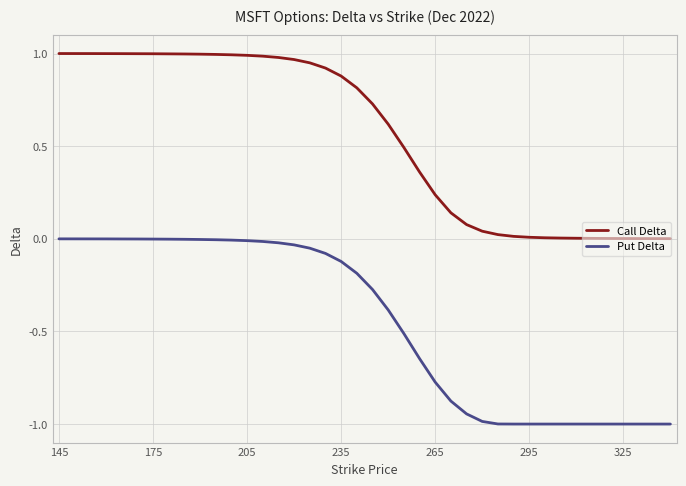

Which series has the largest total across all categories?

Call Delta